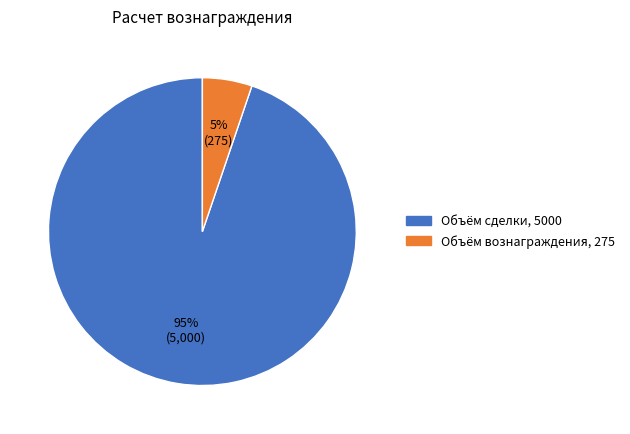

Count the number of slices in the pie.

2